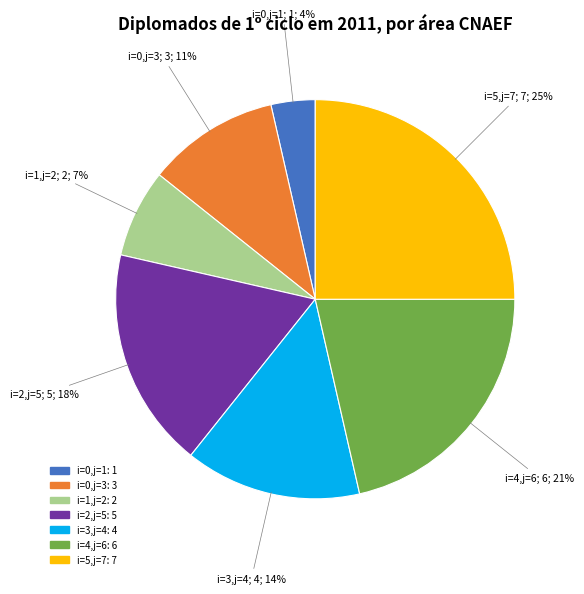

True or false: i=3,j=4 accounts for 9% of the total.

False